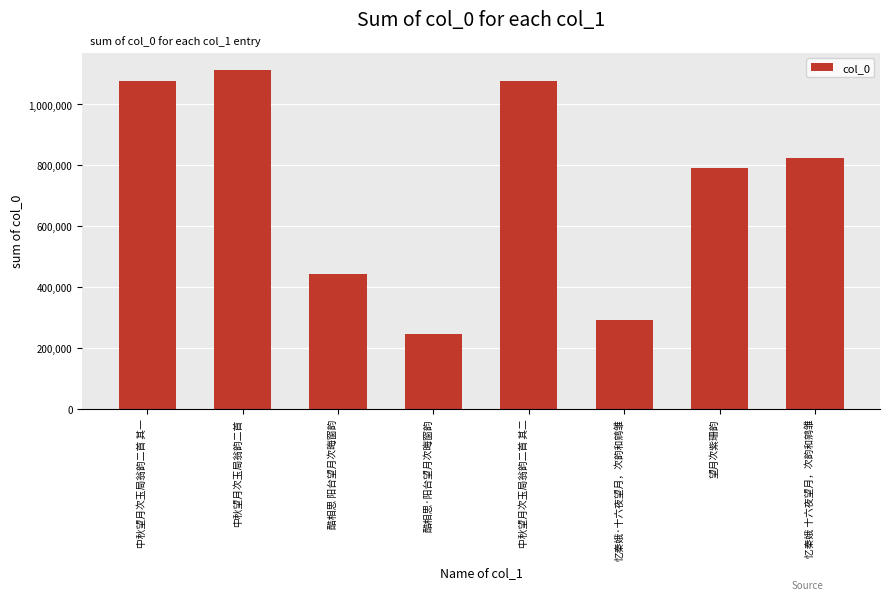

At which label is the value closest to 680324?

望月次紫珊韵